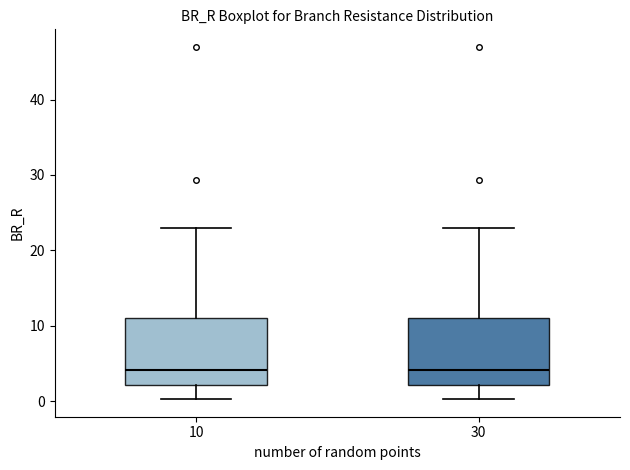

Reading left to right, transcribe this box plot: for each box, give where its median line is, the range the box spans, and where its two whiskers end, as read against the y-axis. The values are not printed on the chart, so give them approximately, as read against the axis.

10: median 4, box 2 to 11, whiskers 0 to 23
30: median 4, box 2 to 11, whiskers 0 to 23